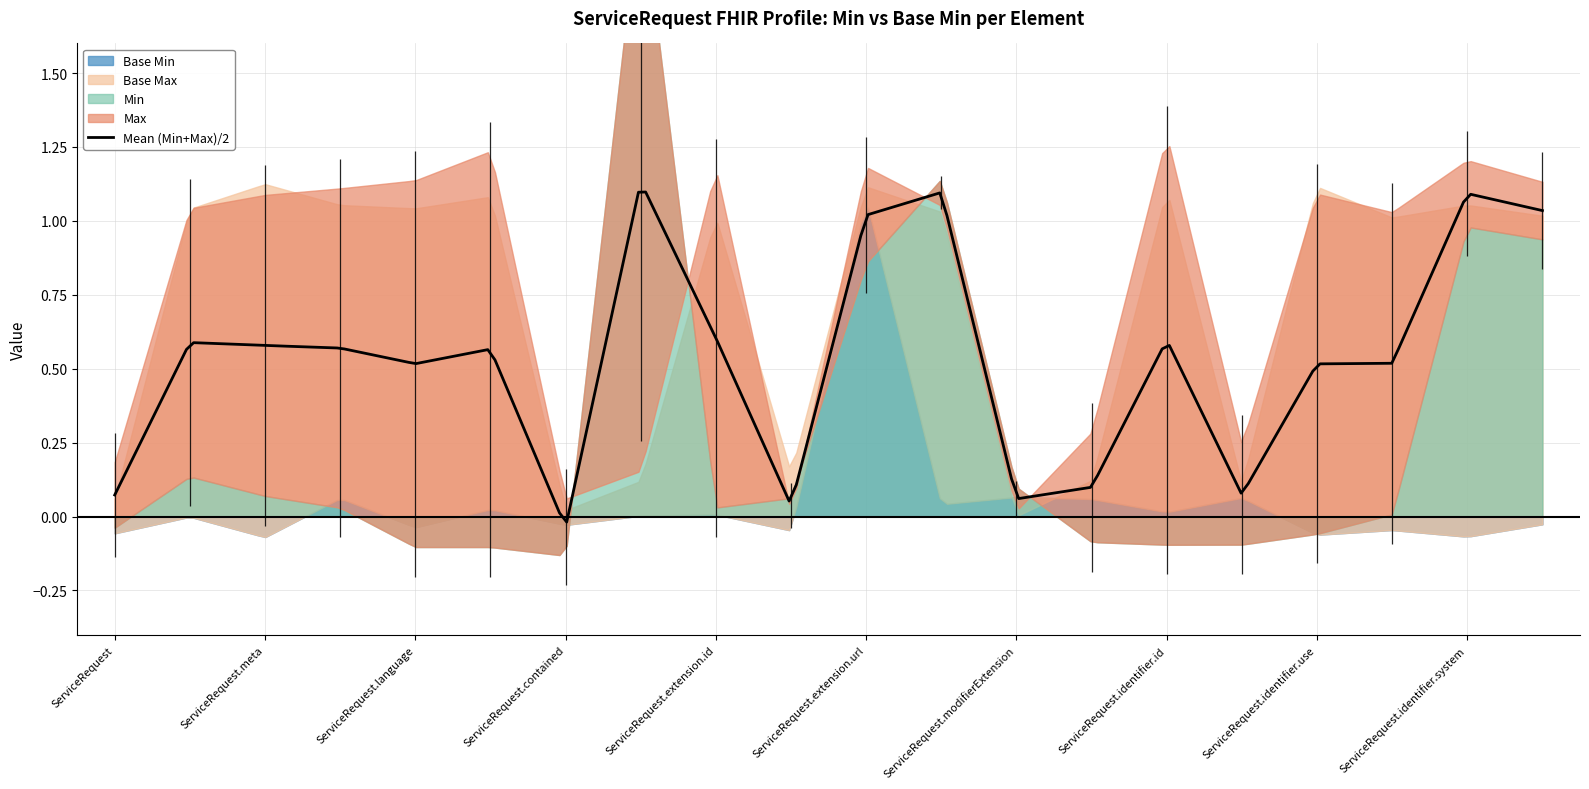

At which category is the sum across all series the highest?

ServiceRequest.extension.url